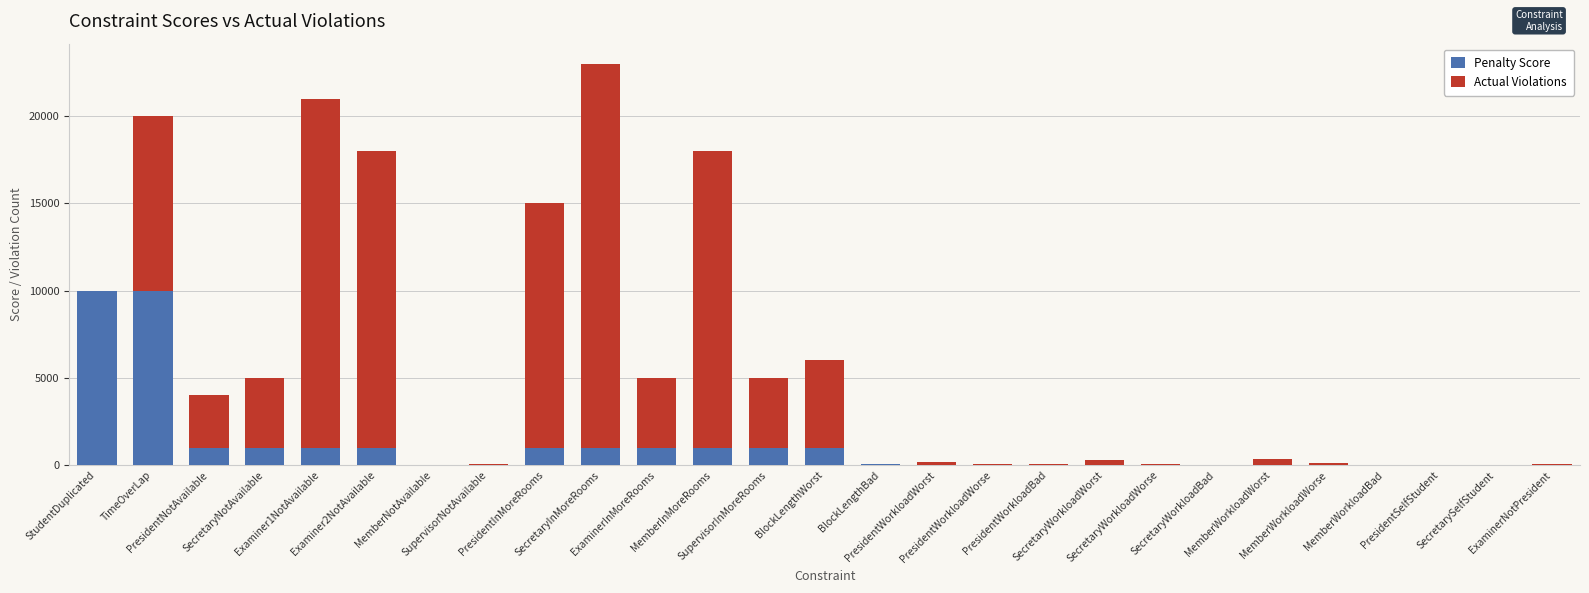

What is the highest value of the Penalty Score series?

10000